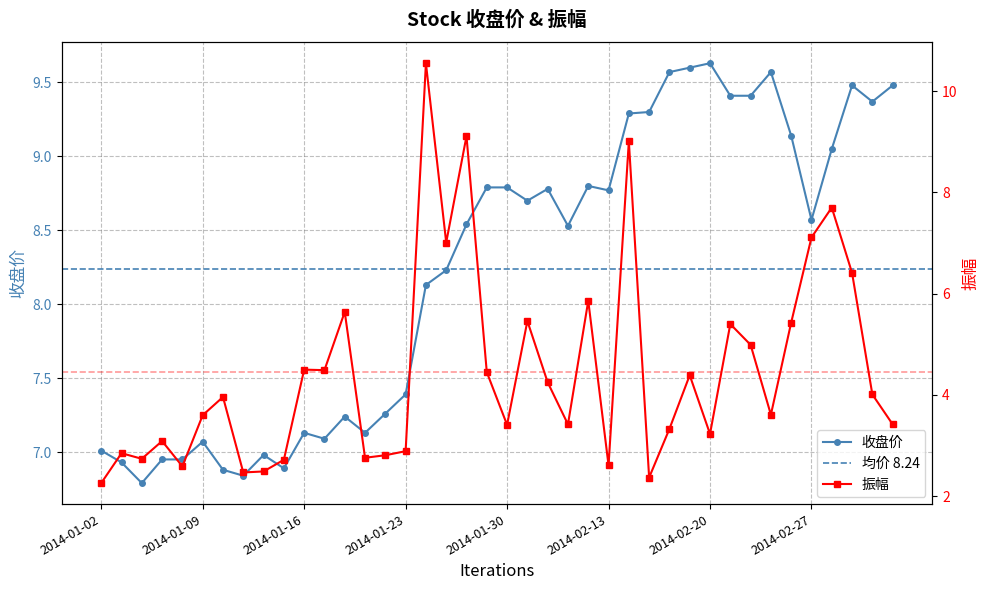

True or false: 收盘价 and 振幅 cross at least once.

True